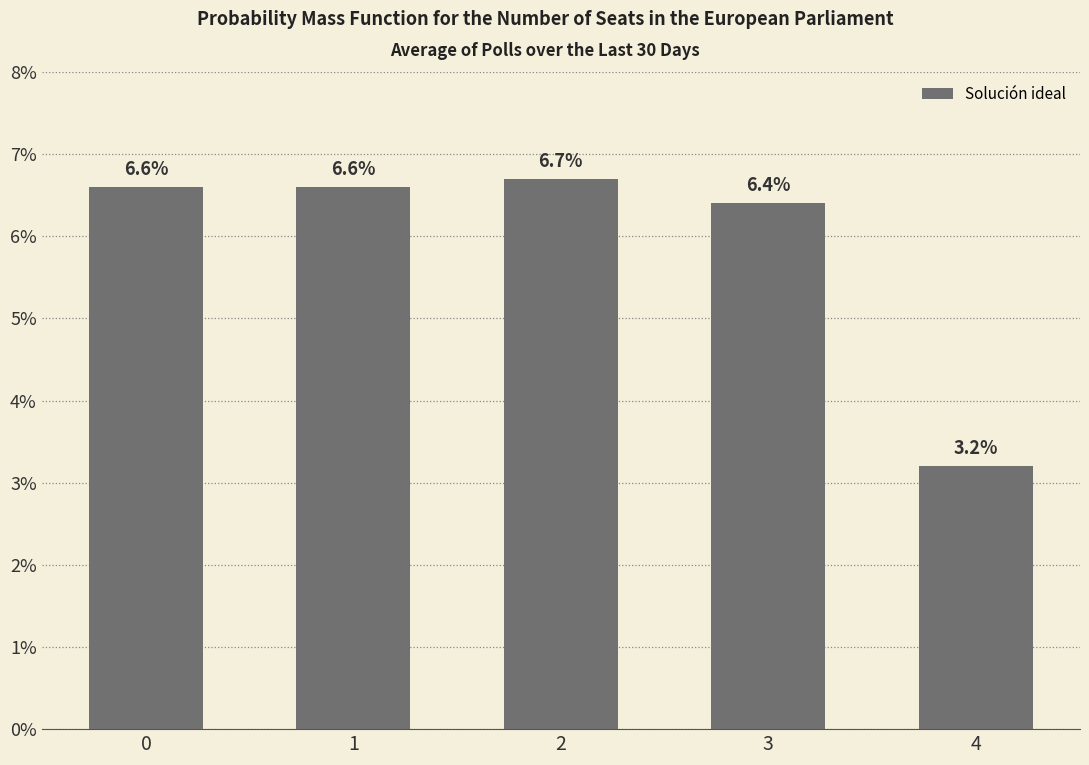

Does the chart contain stacked bars?

No